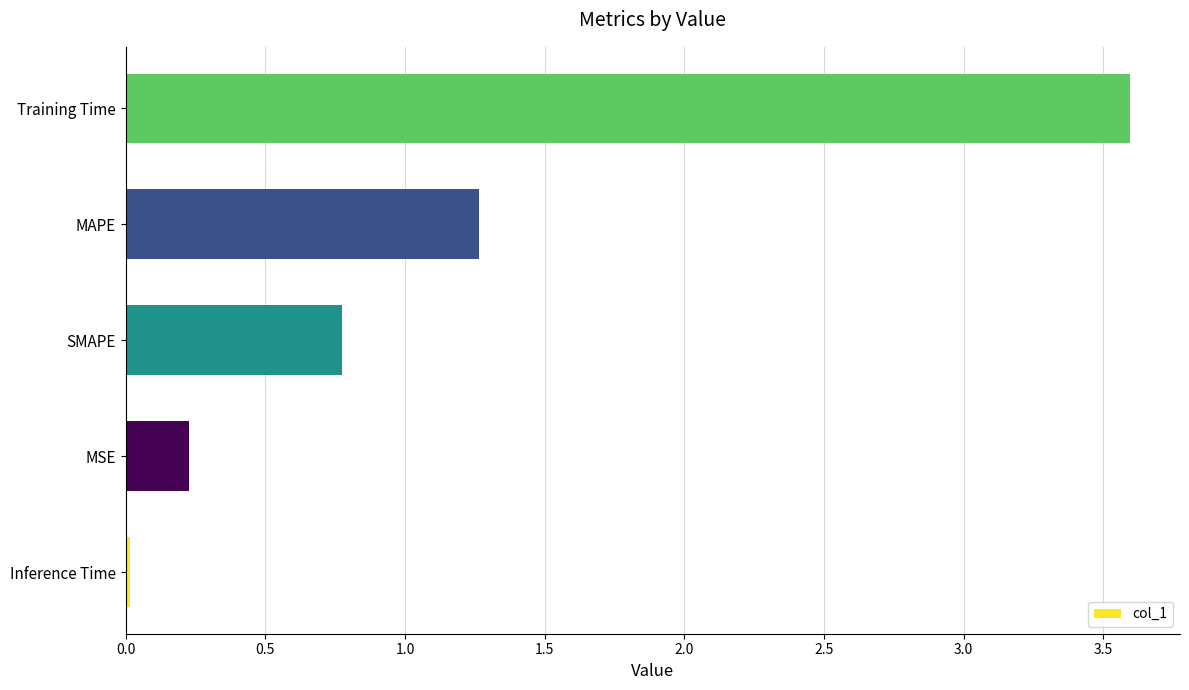

What is the average value?

1.2